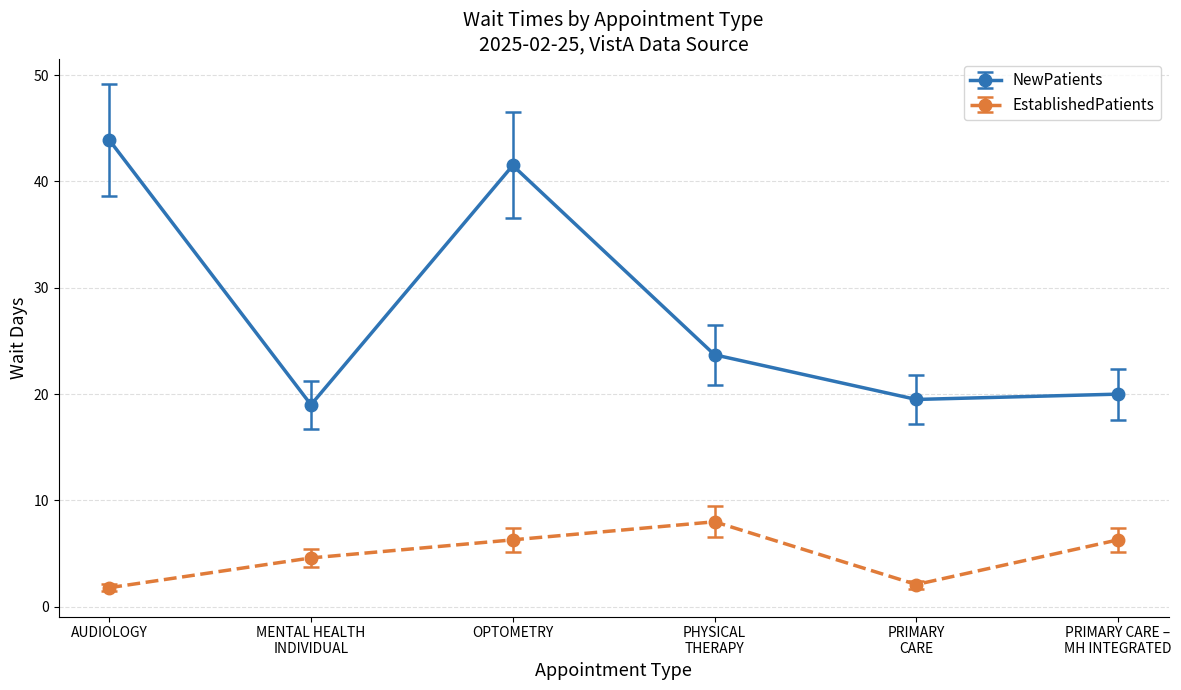

What is the difference between the maximum and minimum values in the NewPatients series?

24.9